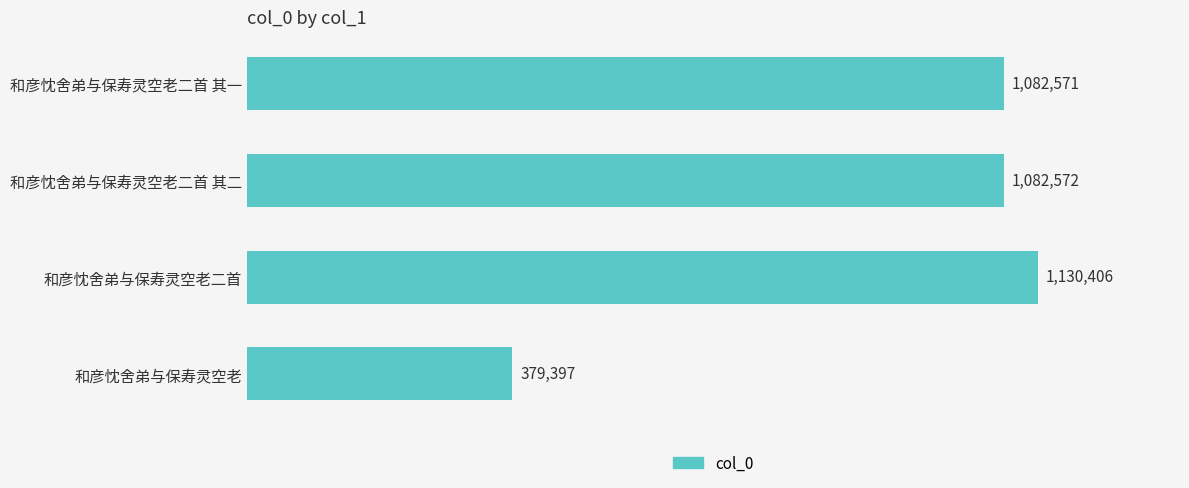

Does the chart contain any negative values?

No